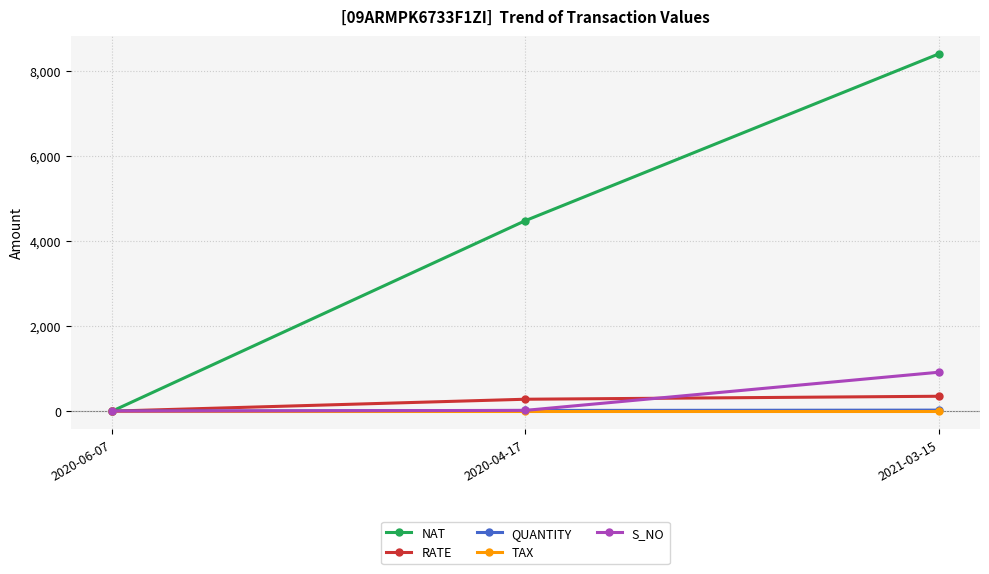

Which series has the widest spread of values?

NAT